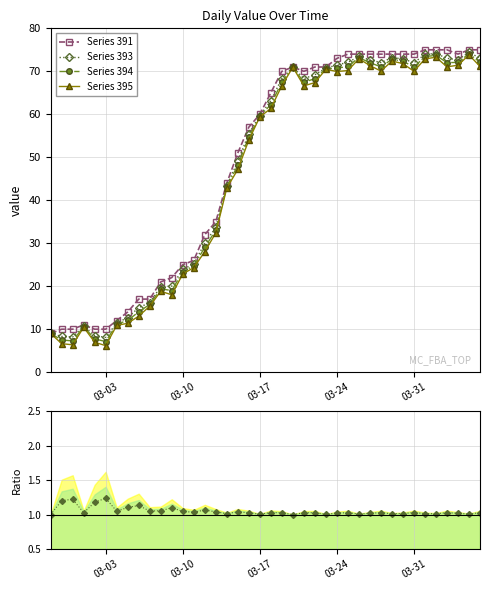

List the series in order of their peak value, highest first.

Series 391, Series 394, Series 395, Series 393